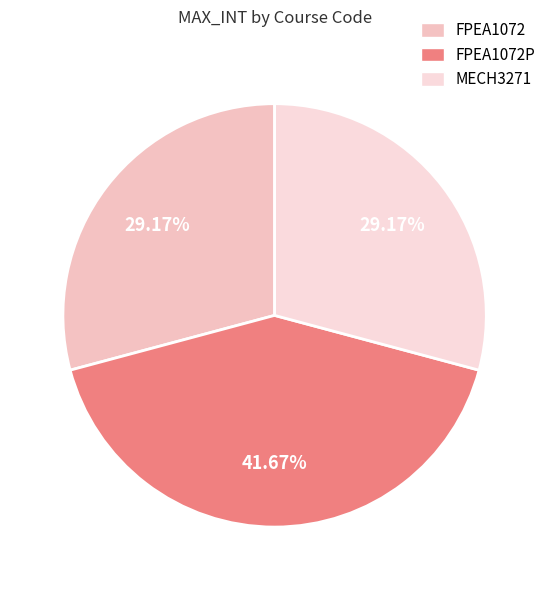

How many segments does this pie chart have?

3